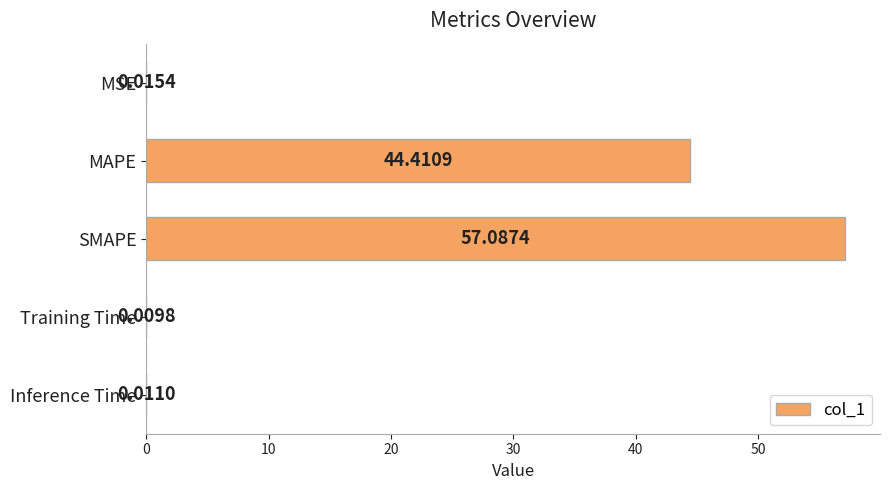

What is the greatest value displayed?

57.1